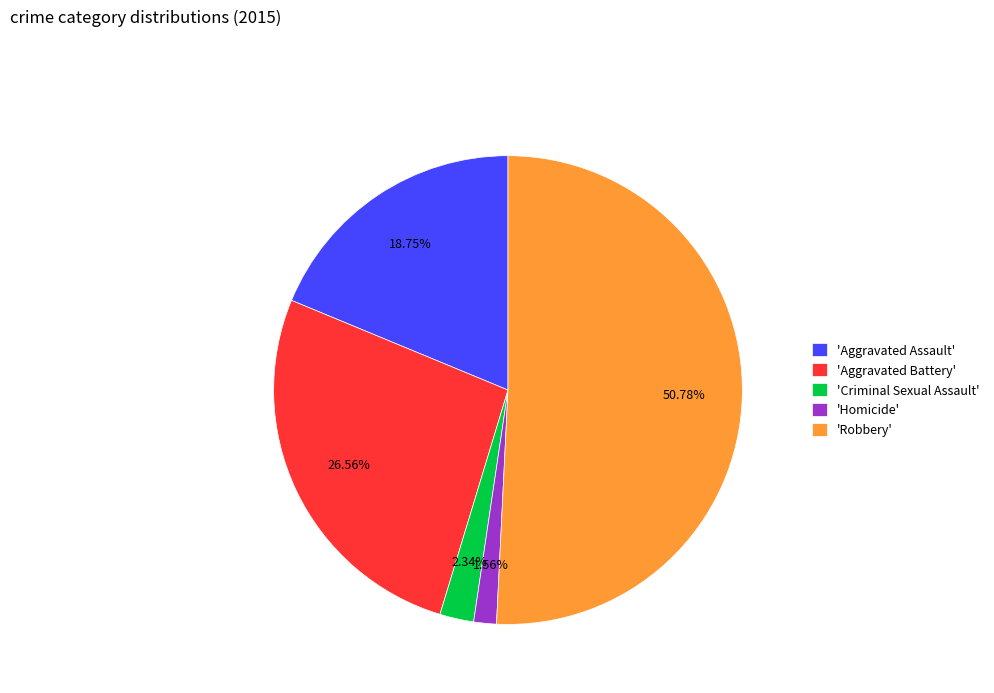

Combined, do 'Aggravated Battery' and 'Homicide' account for over 50%?

No